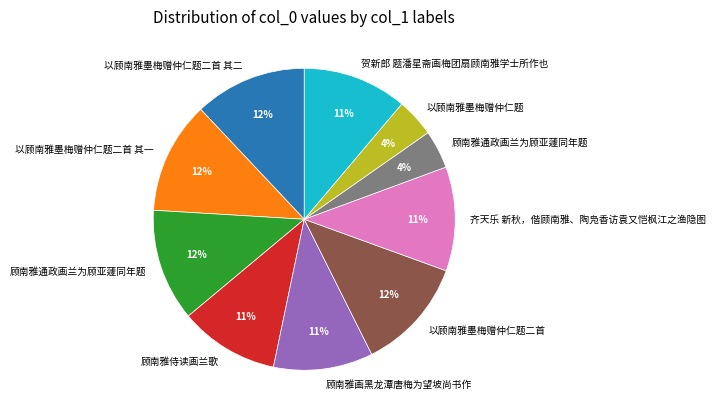

Does any single category account for the majority?

No